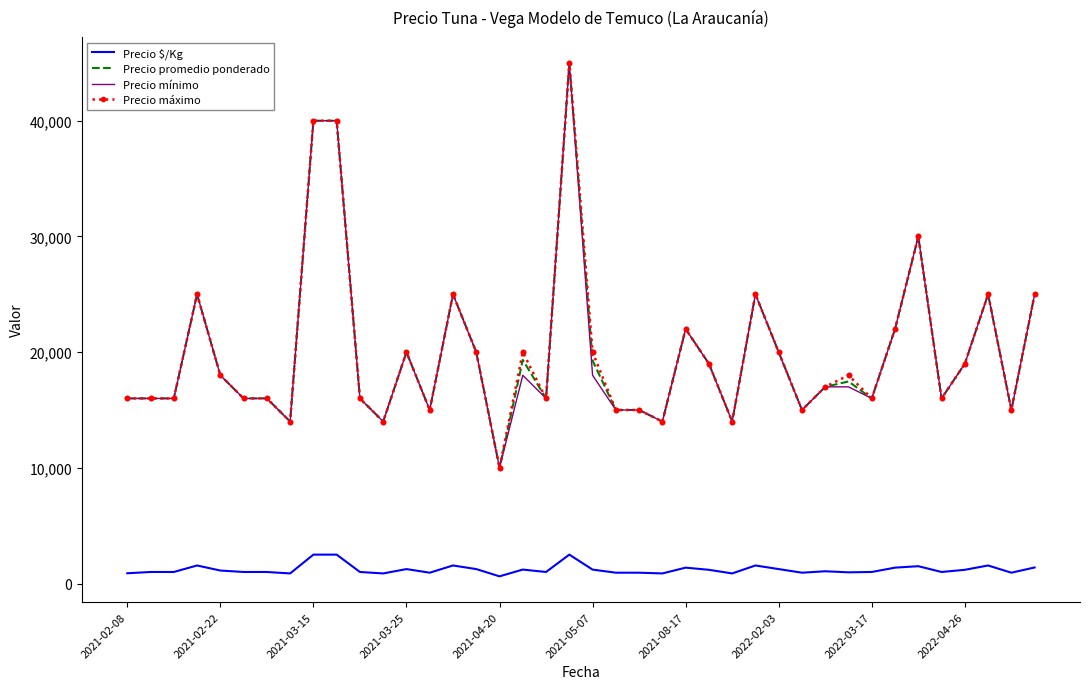

What is the highest value of the Precio mínimo series?

45000